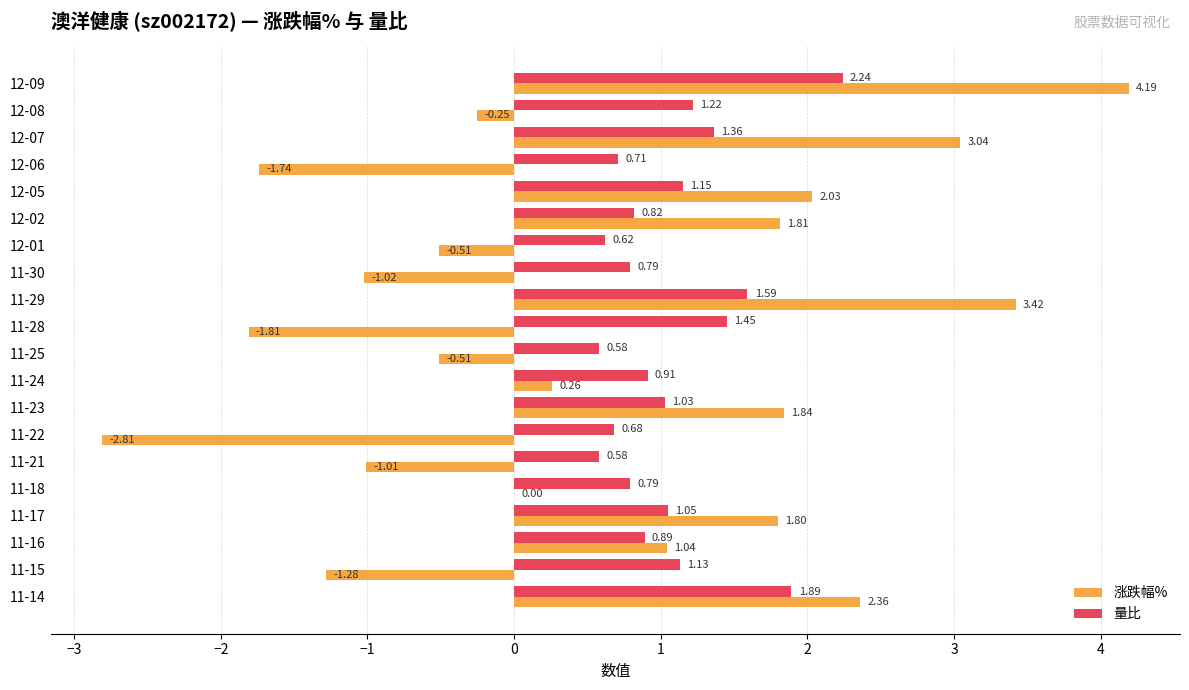

Is the value of 涨跌幅% at 11-15 greater than the value of 量比 at 12-09?

No